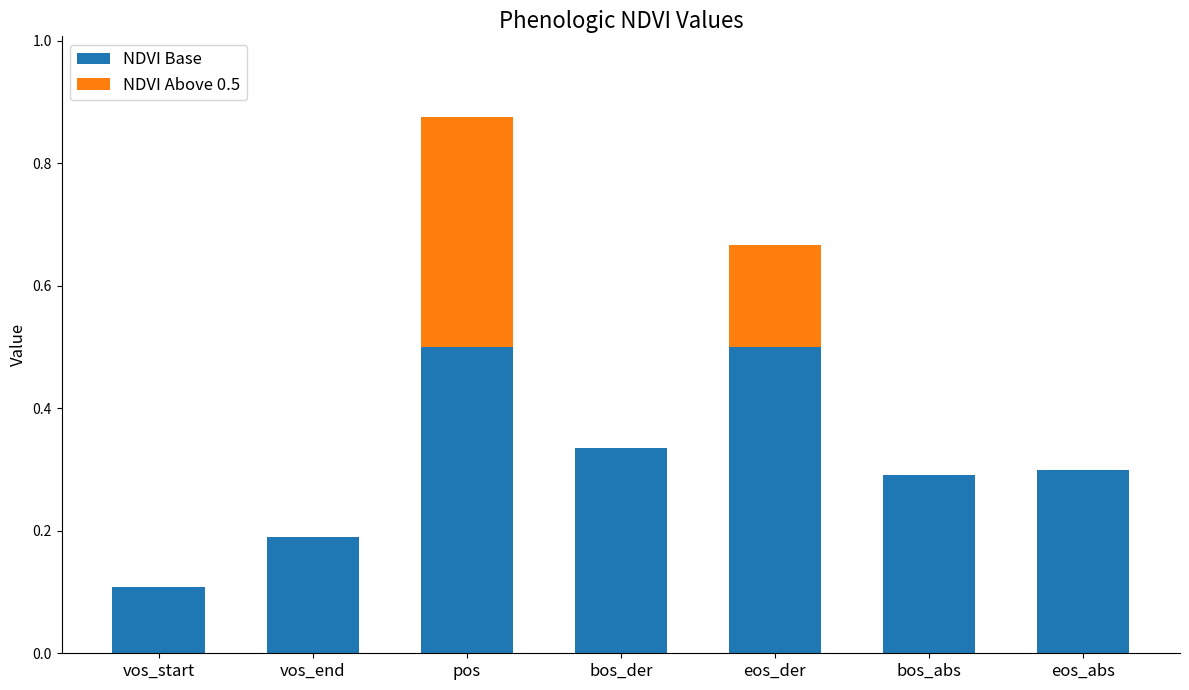

Is it true that NDVI Base equals 0.5 at pos?

True